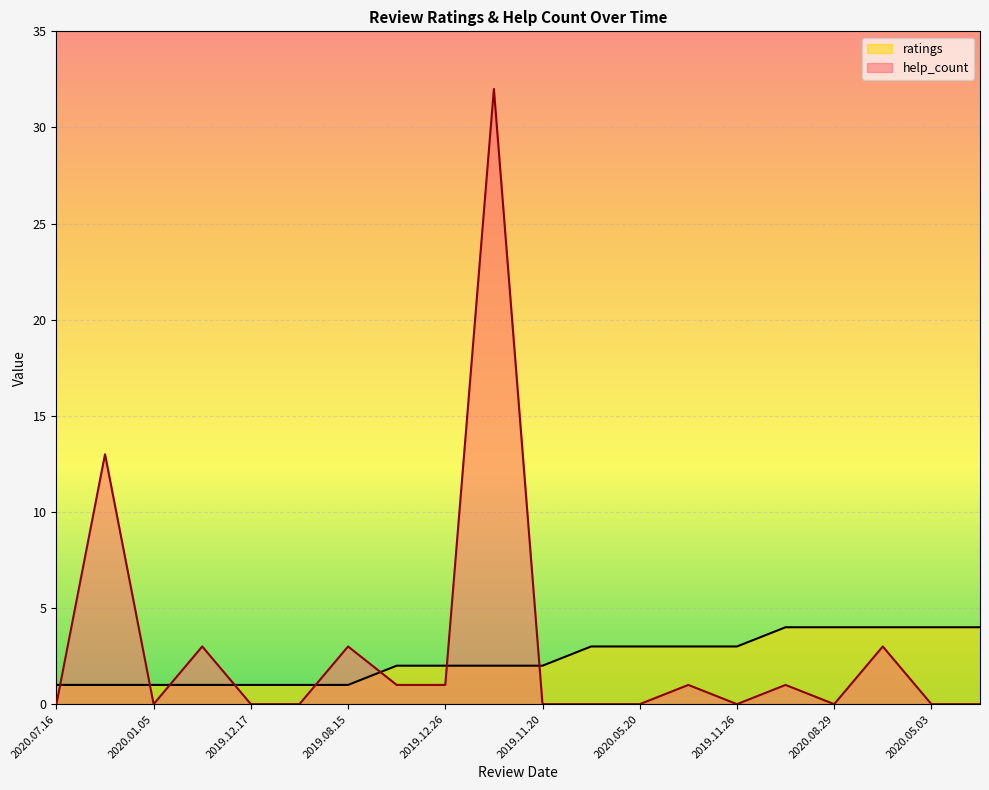

Count the number of data series in this chart.

2